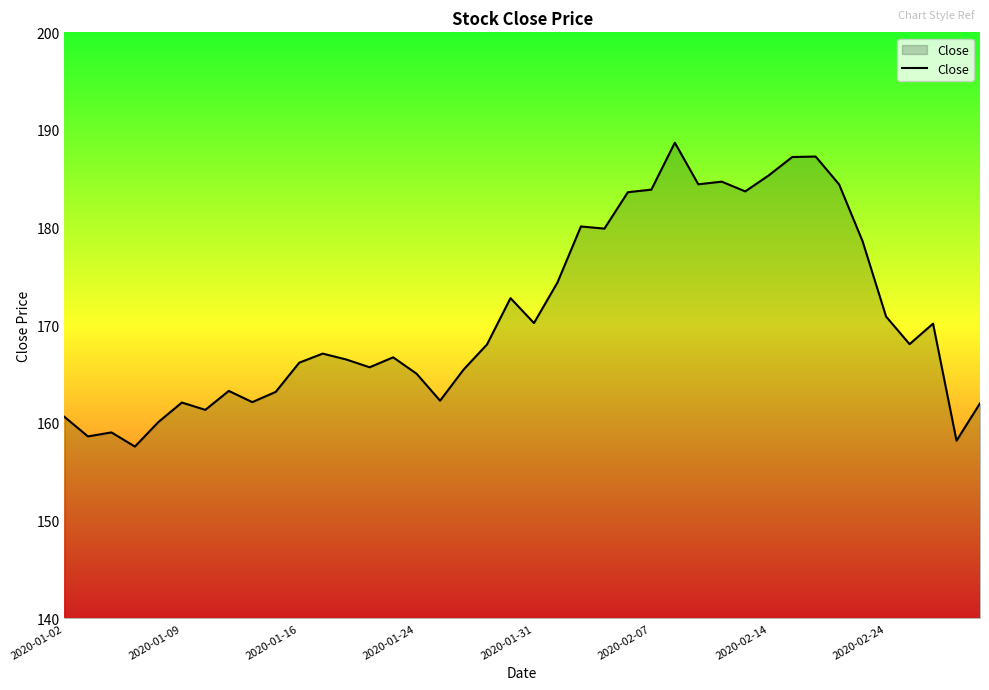

What is the greatest value displayed?

188.7